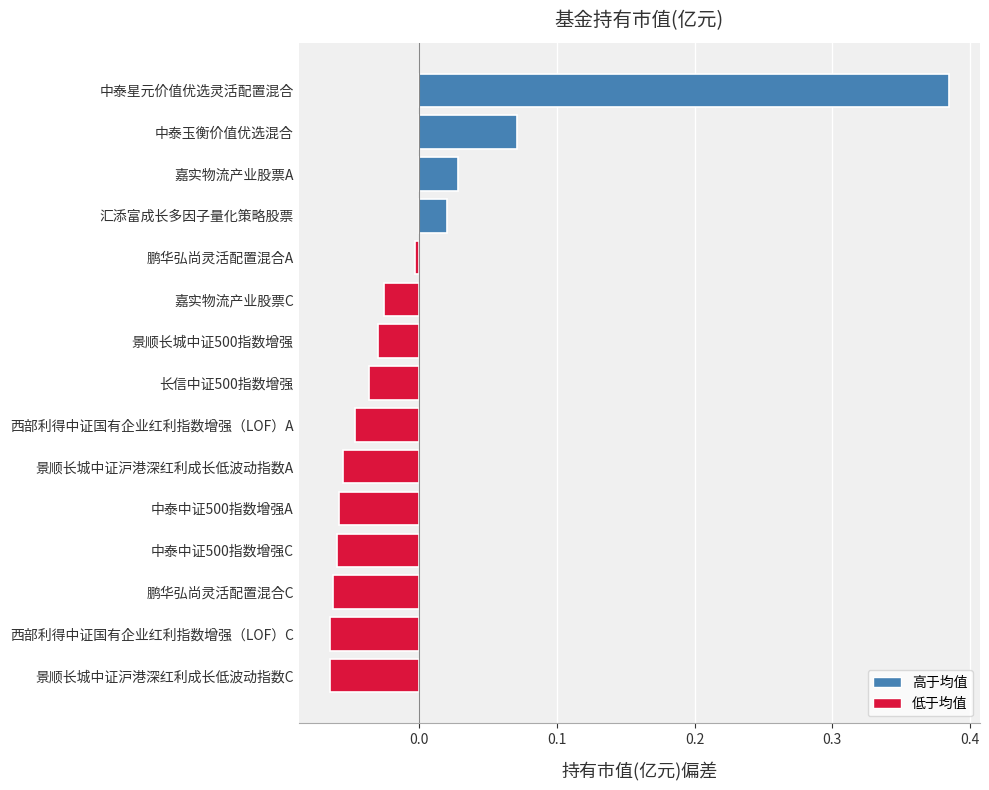

Is it true that the value at 汇添富成长多因子量化策略股票 is 0.0?

True